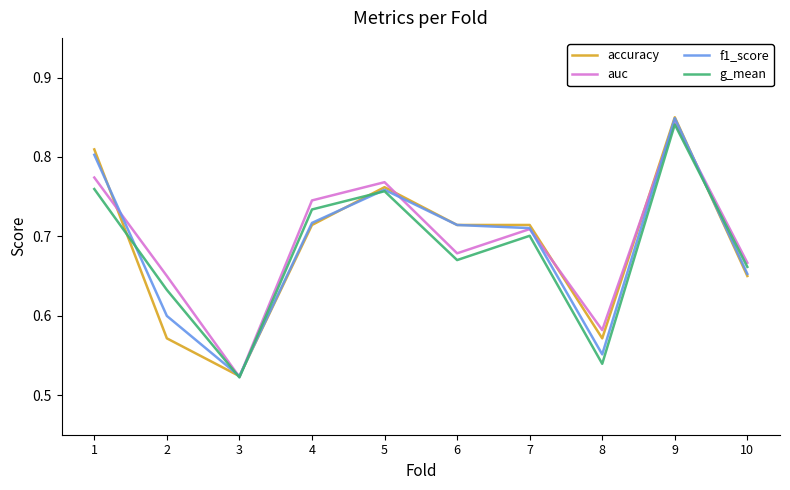

At which label does g_mean reach its minimum?

3